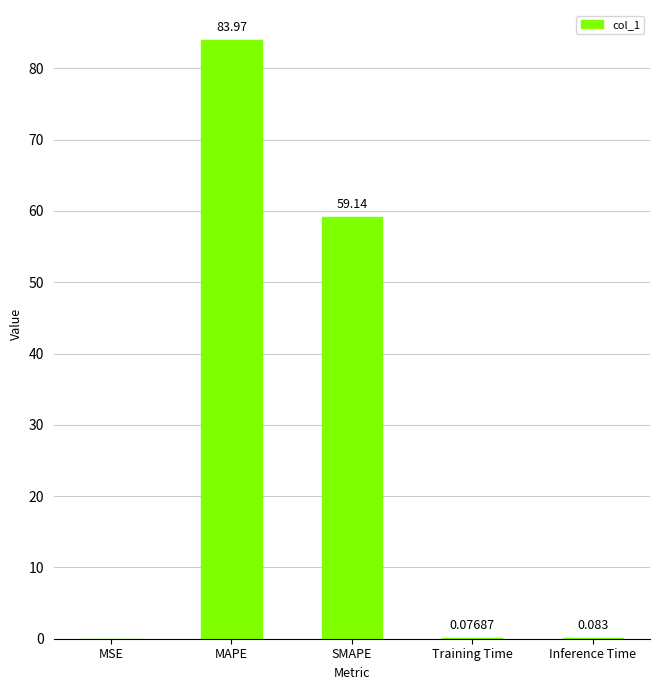

Between MAPE and SMAPE, which is larger?

MAPE